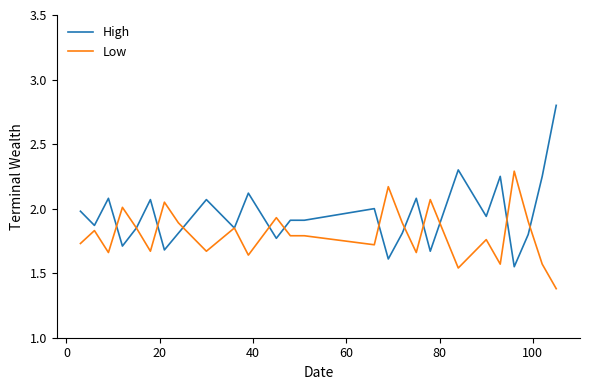

What is the minimum value shown in the chart?

1.4